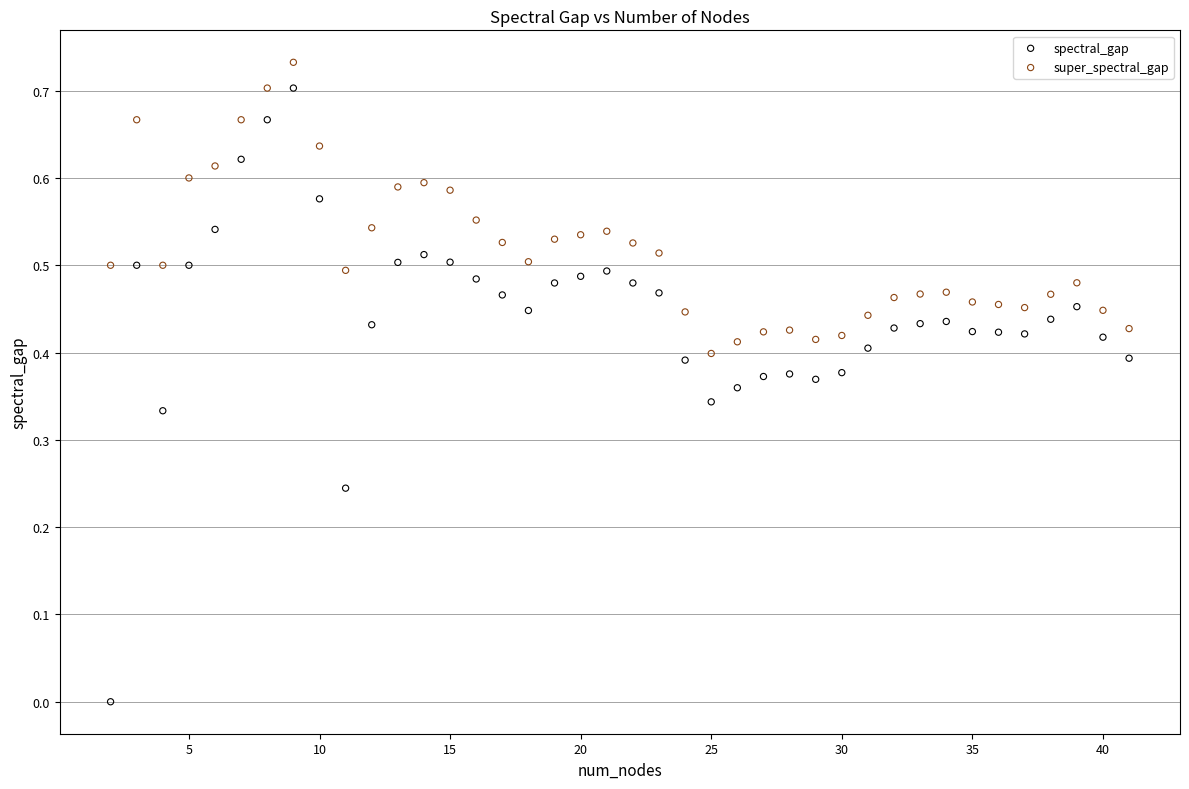

What are all the series names shown in the legend?

spectral_gap, super_spectral_gap